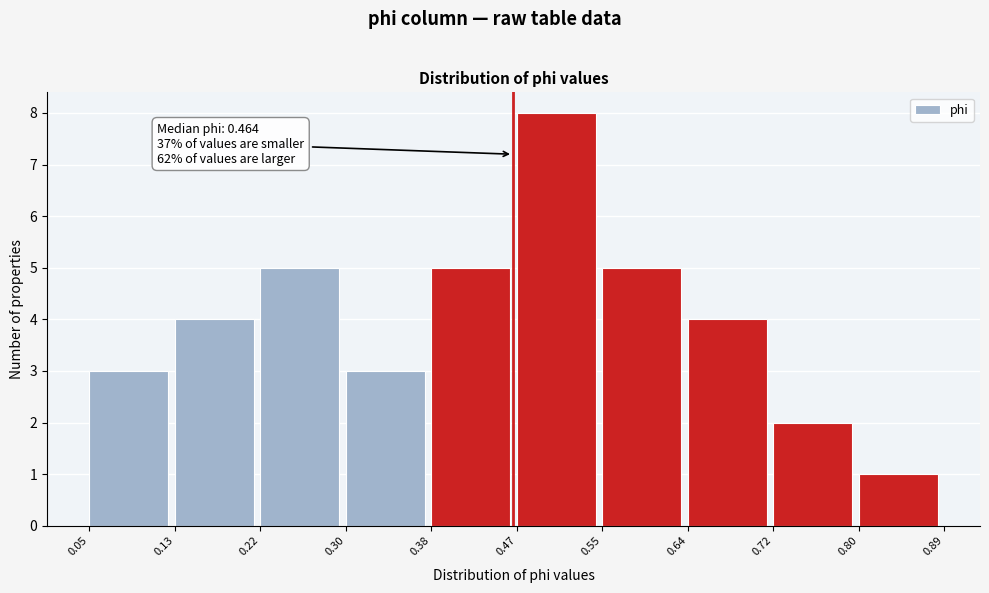

Which range on the x-axis has the tallest bar?

0.47 to 0.55